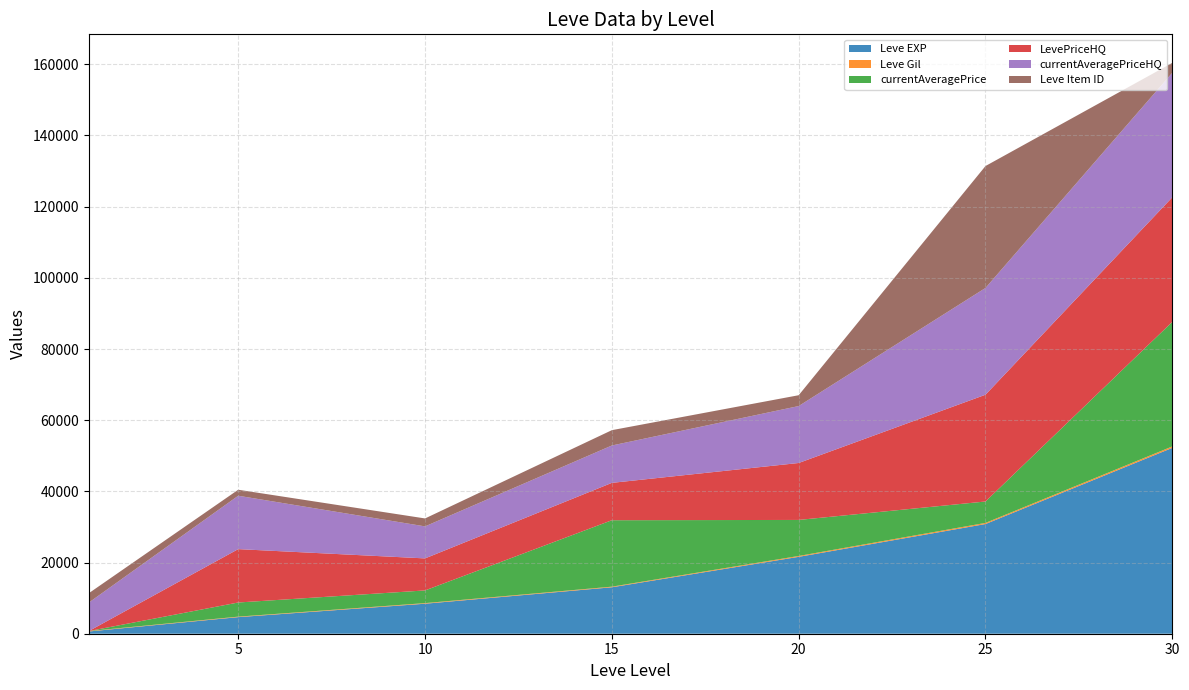

Reading right to left, transcribe all the data shown in this chart.

Leve EXP: 30=52220	25=30820	20=21600	15=13050	10=8430	5=4660	1=630
Leve Gil: 30=410	25=317	20=248	15=174	10=172	5=140	1=112
currentAveragePrice: 30=34999	25=6016	20=10124	15=18666	10=3562	5=3972	1=0
LevePriceHQ: 30=34999	25=29999	20=15999	15=10499	10=8999	5=14999	1=0
currentAveragePriceHQ: 30=34999	25=29999	20=15999	15=10499	10=8999	5=14999	1=8002
Leve Item ID: 30=2767	25=34261	20=3043	15=4308	10=2229	5=1685	1=2631